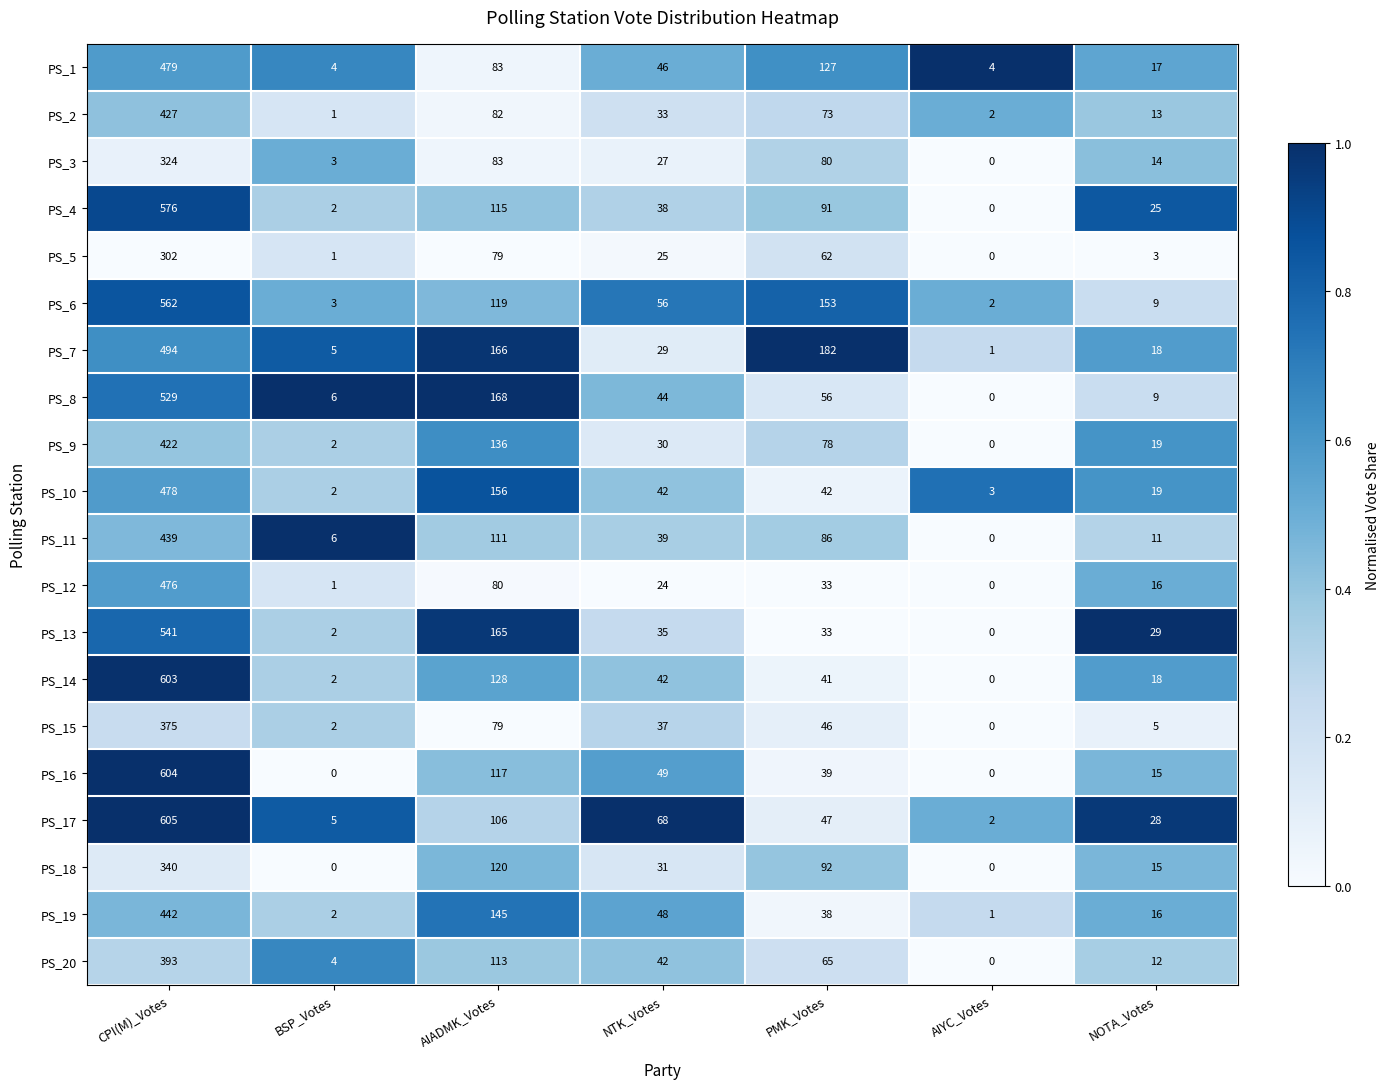

The PS_7 series shows 5 at BSP_Votes. True or false?

True